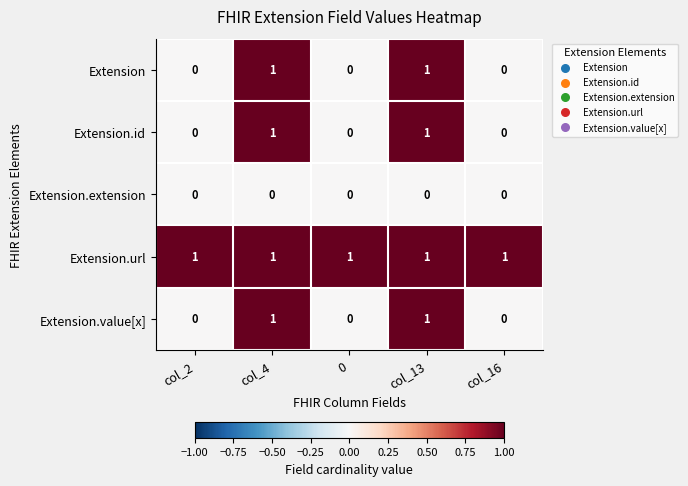

The value of Extension at col_16 is 1. True or false?

False